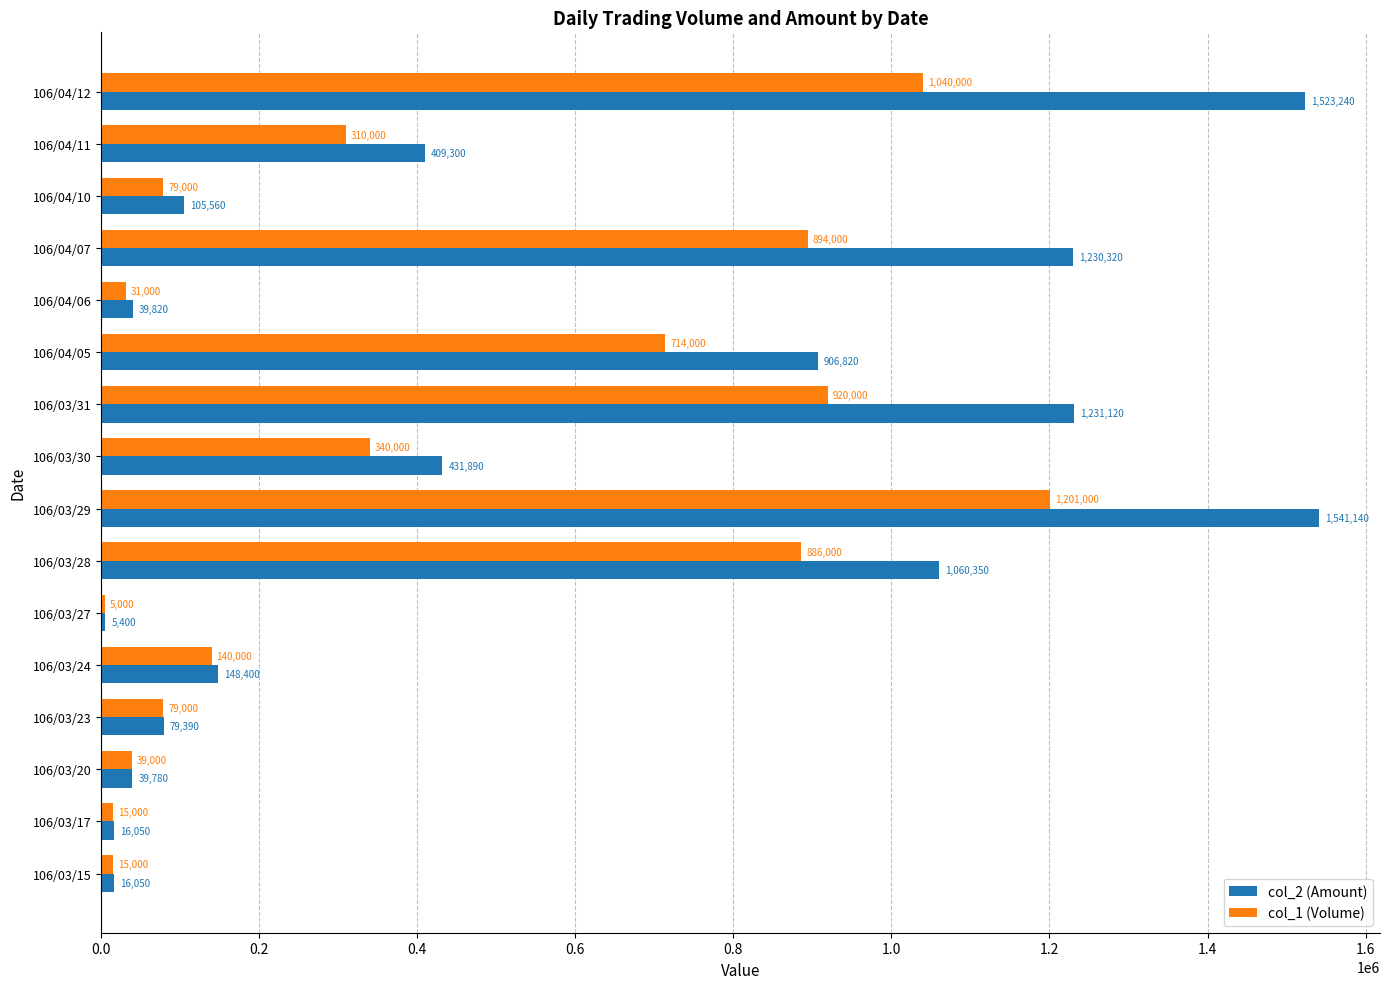

True or false: col_2 (Amount) has a value of 861195 at 106/04/07.

False